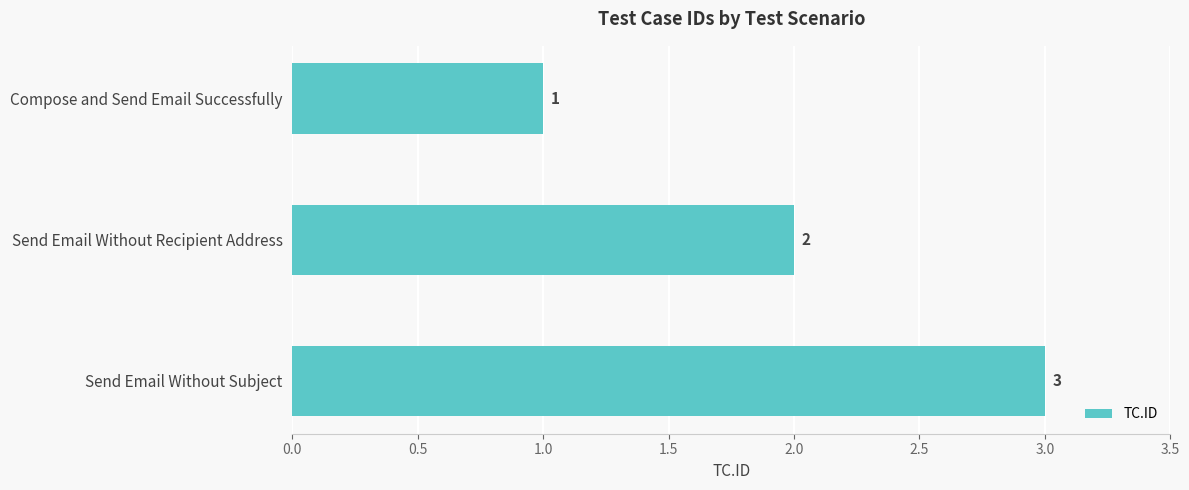

Rank the categories by value from lowest to highest.

Compose and Send Email Successfully, Send Email Without Recipient Address, Send Email Without Subject